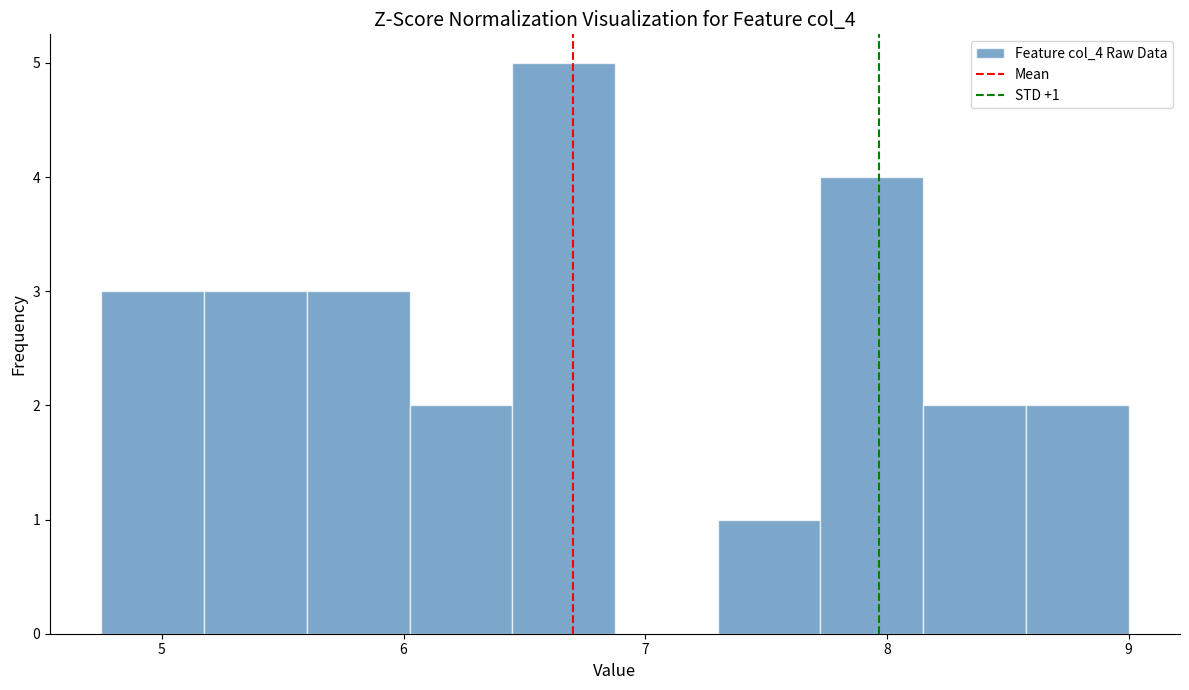

Over which range of the x-axis is the bar tallest?

6.5 to 6.9